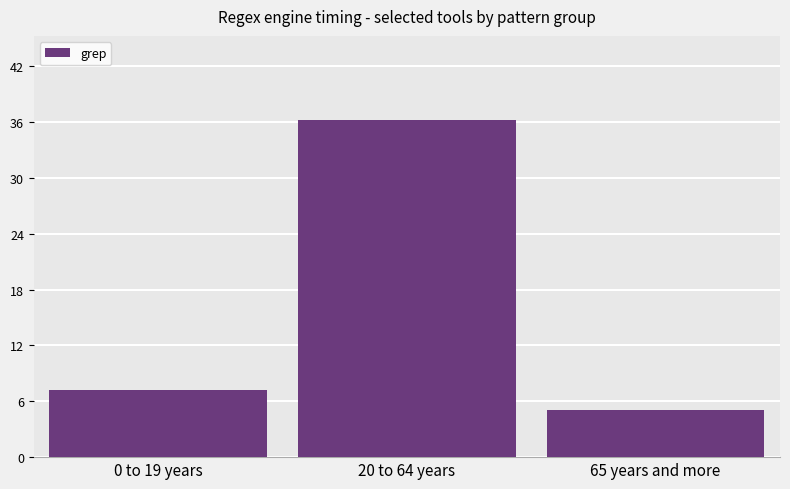

Reading left to right, list all the values displayed in this chart.

0 to 19 years=7.2	20 to 64 years=36.2	65 years and more=5.0